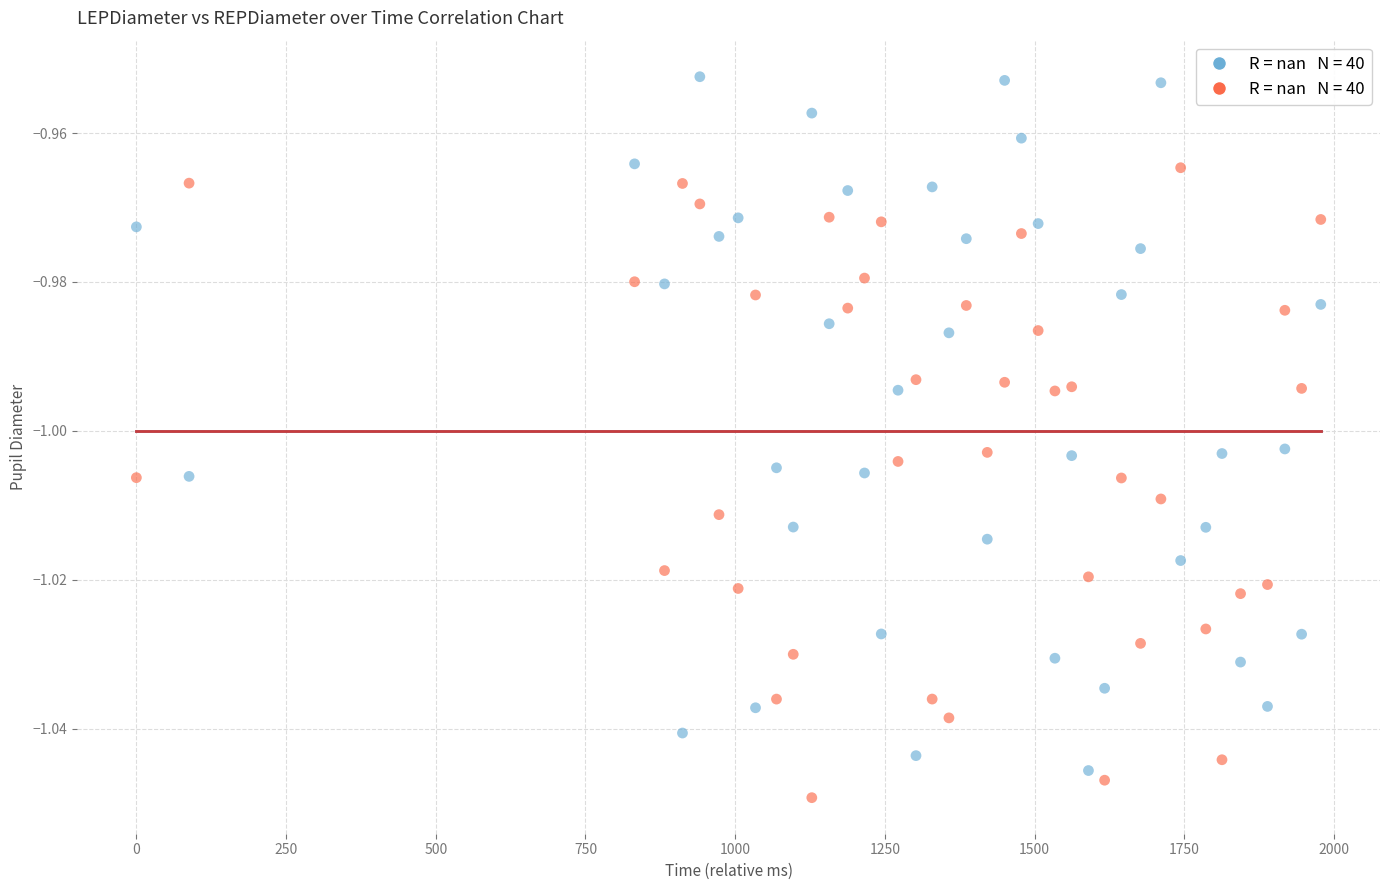

Across all data points, what is the range of X values (max minus min)?

1978.0